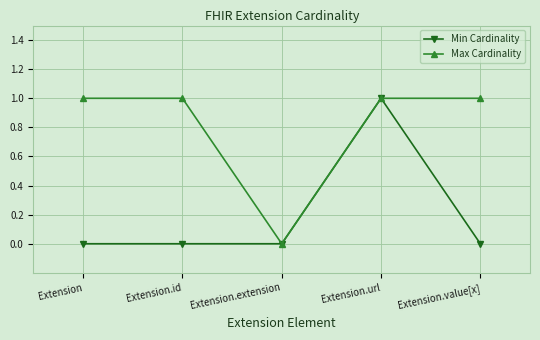

Is it true that Min Cardinality equals 0 at Extension.value[x]?

True